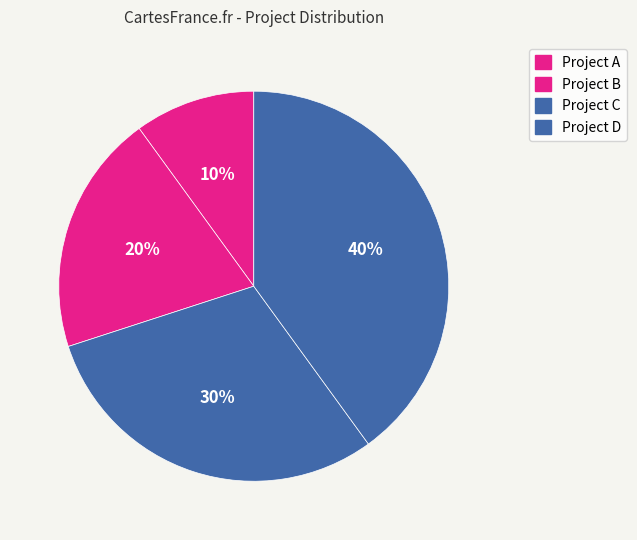

How many slices are in this pie chart?

4